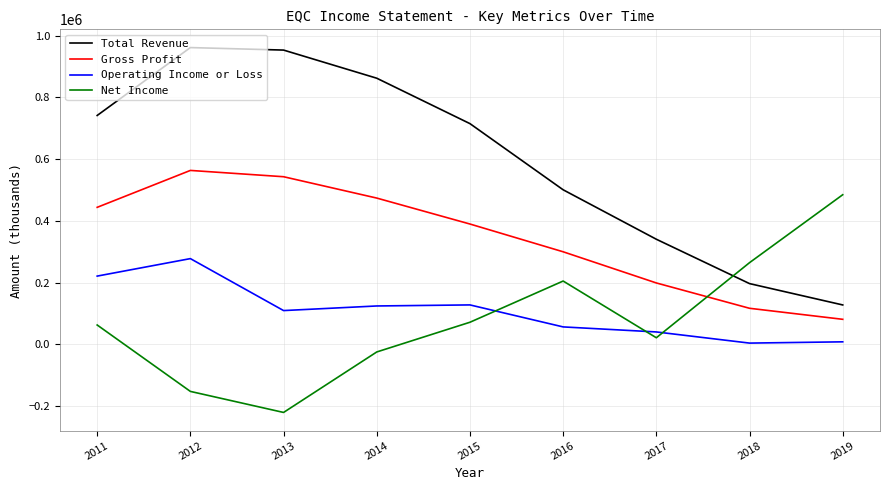

Where does the Gross Profit series first go above 389900?

2011